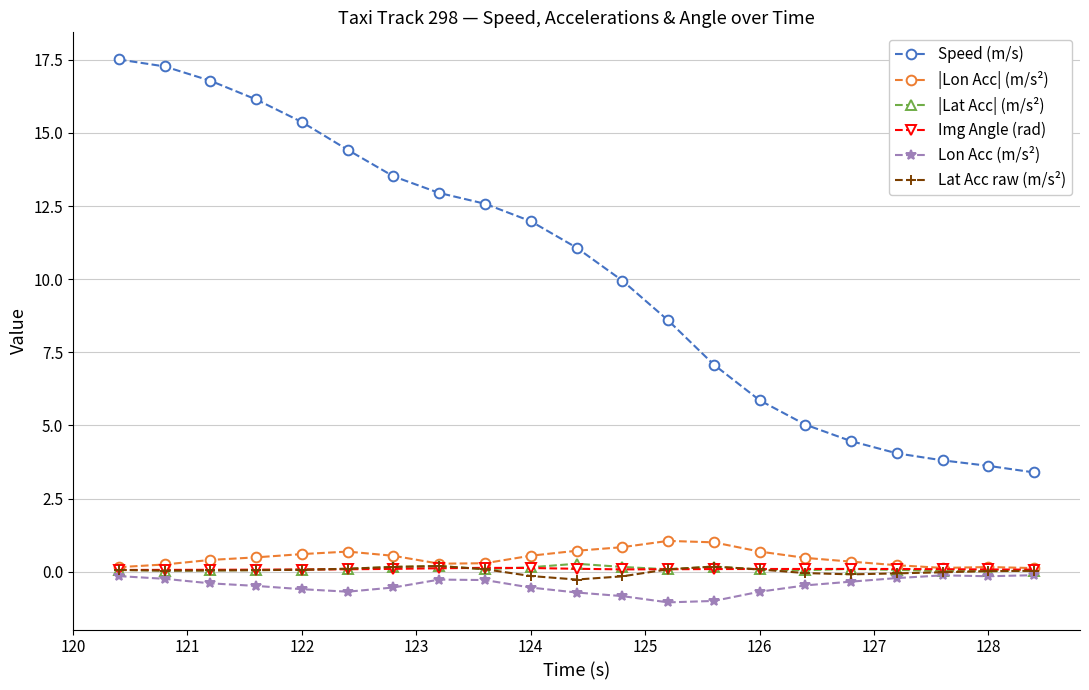

What is the value of the |Lon Acc| (m/s²) point at the 16th from the left?

0.5